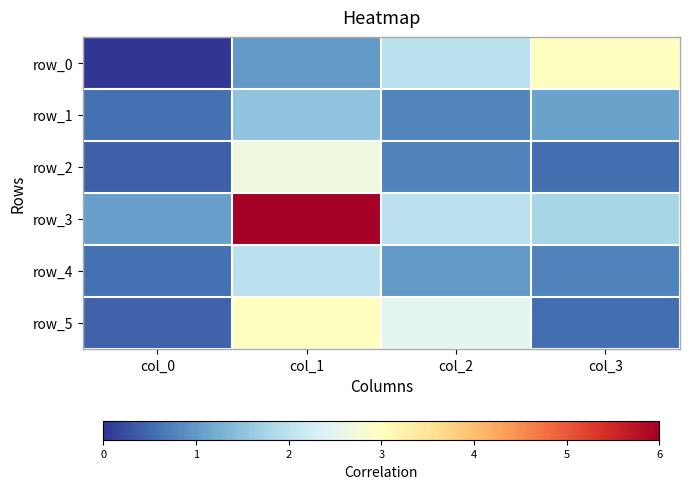

Is the value of row_5 at col_2 greater than the value of row_1 at col_2?

Yes